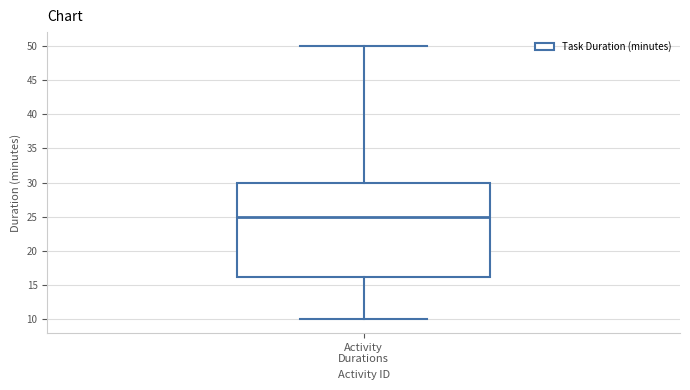

Where does the upper whisker of the box for Activity Durations end on the y-axis? The values are not printed on the chart, so give them approximately, as read against the axis.

50.0